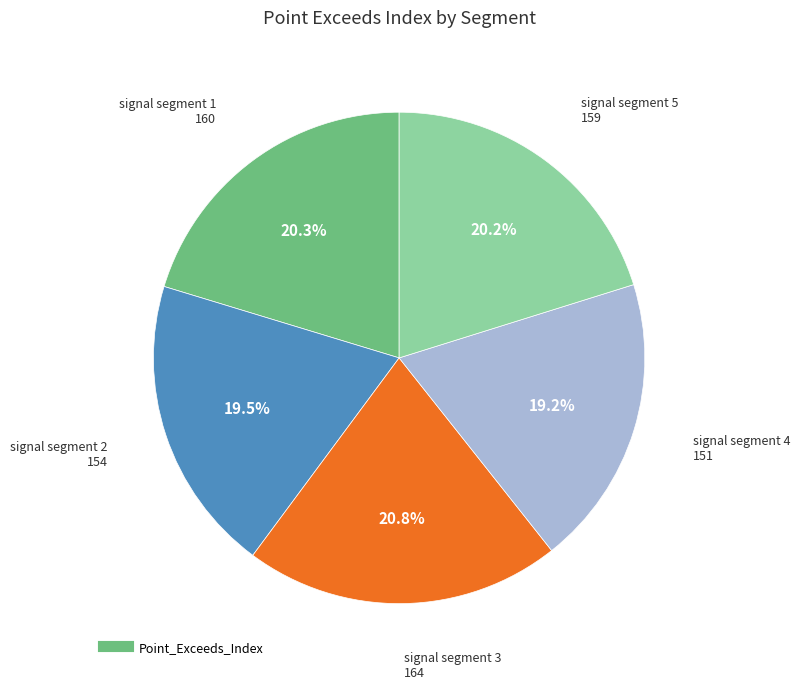

Does any single category account for the majority?

No